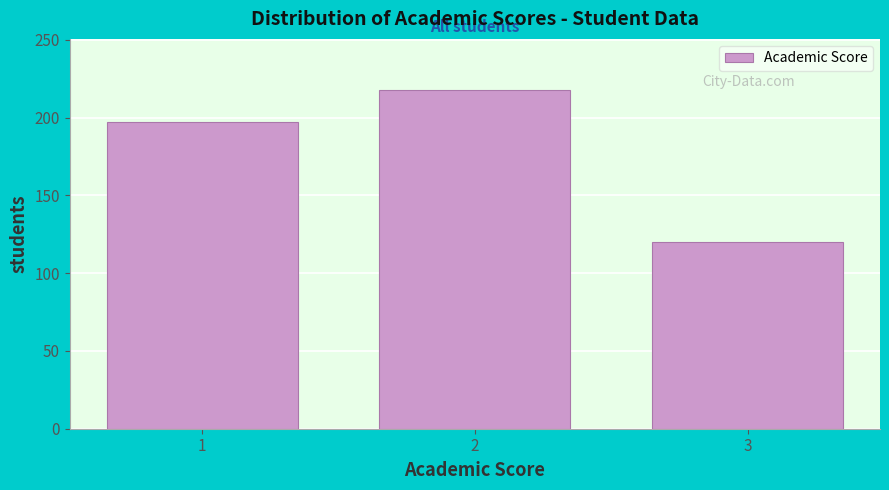

Reading left to right, extract all data points from this chart.

197	218	120